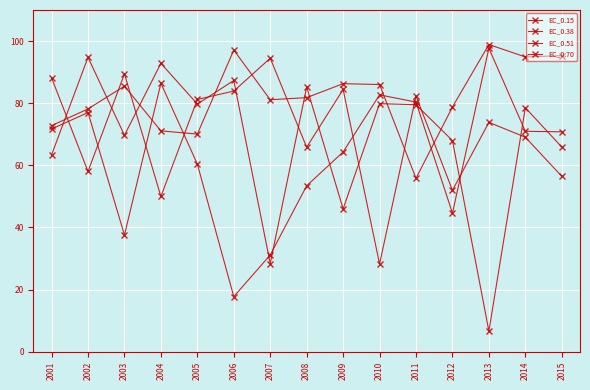

Which has a higher value, 2013 or 2008?

2008